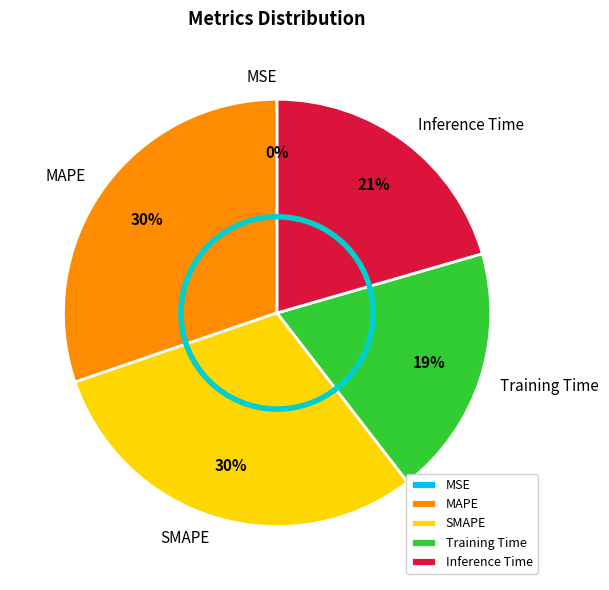

Do Training Time and Inference Time together represent more than half of the pie?

No